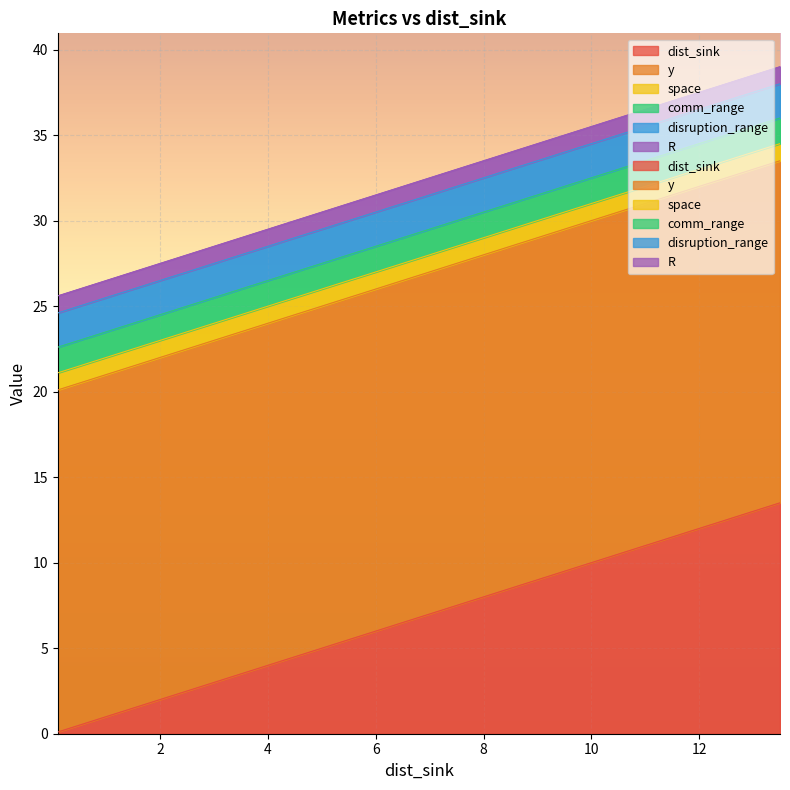

Which series has the largest total across all categories?

y